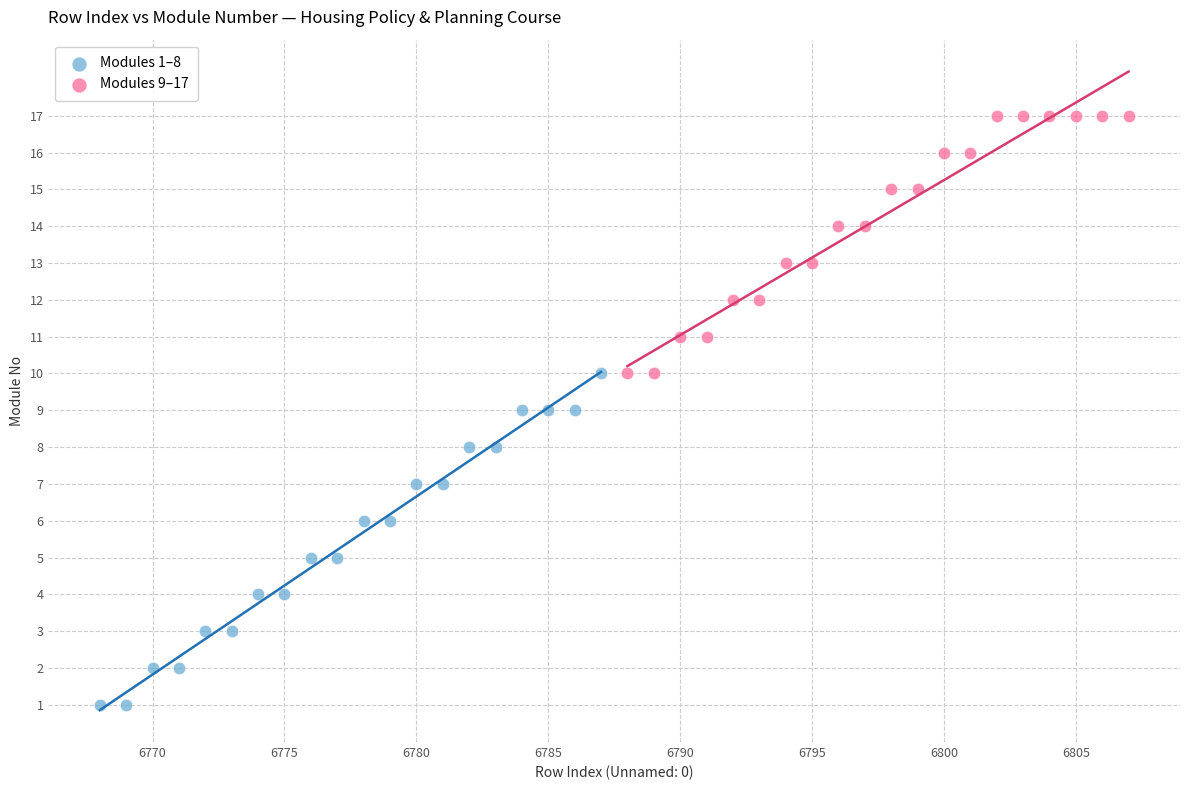

Which series has the largest Y range (max minus min)?

Modules 1–8